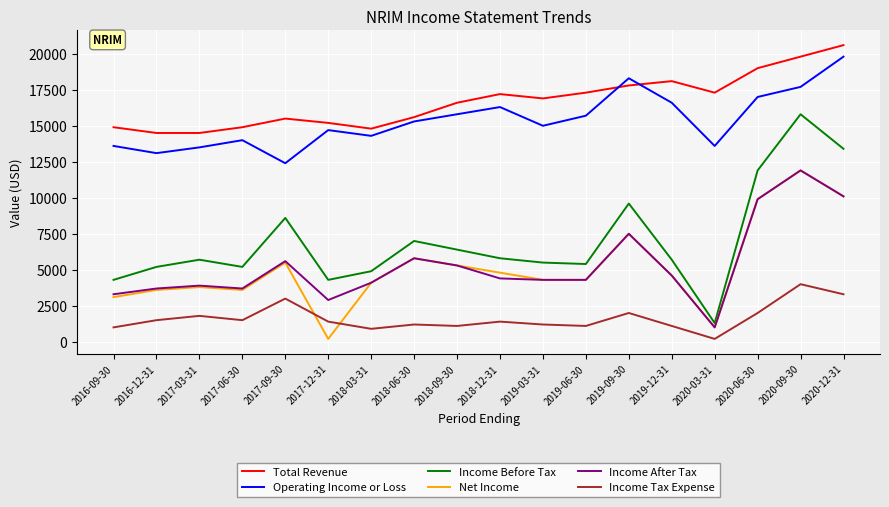

What are all the series names shown in the legend?

Total Revenue, Operating Income or Loss, Income Before Tax, Net Income, Income After Tax, Income Tax Expense